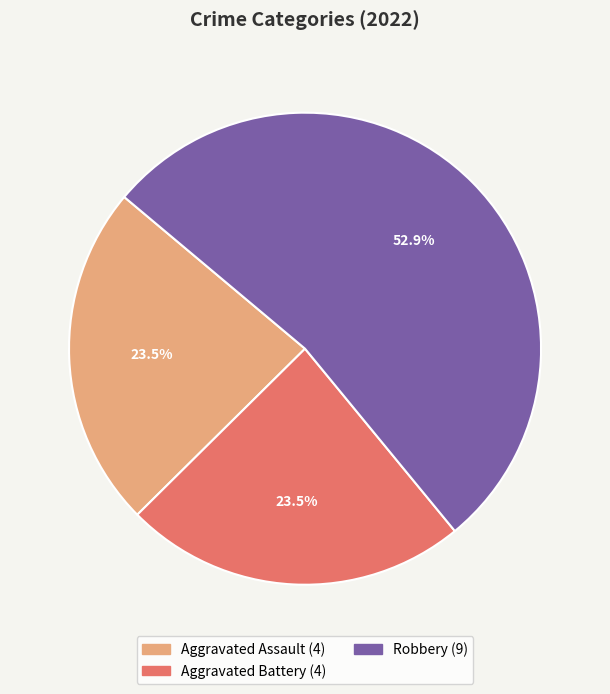

Does any single category account for the majority?

Yes